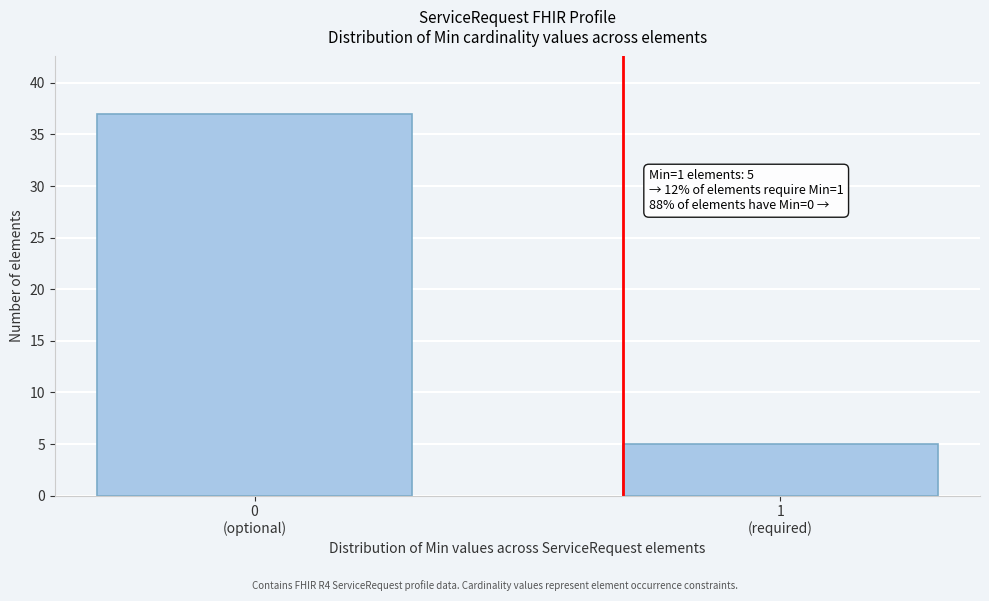

Reading left to right, what are all the values shown in this chart?

37	5